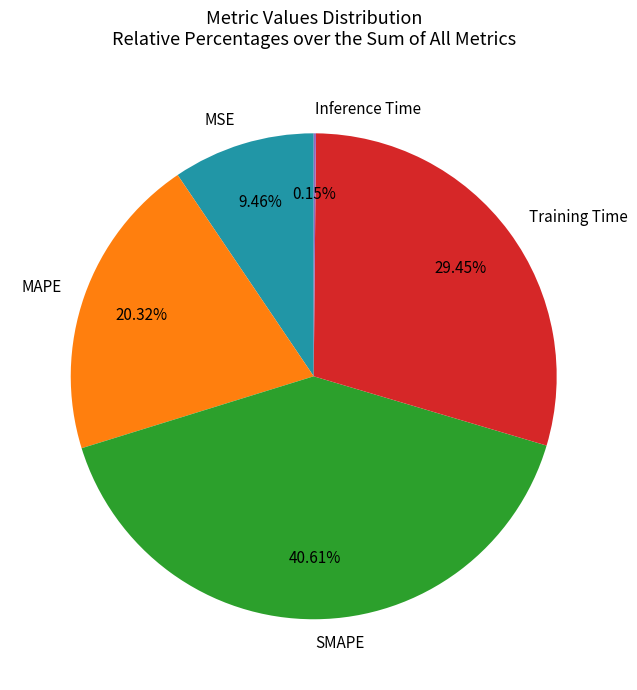

Which slice is the largest?

SMAPE